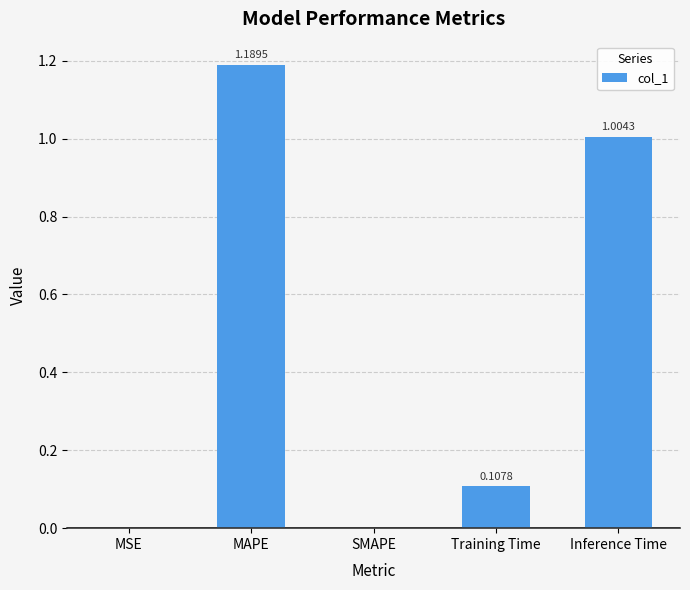

What is the sum of all values?

2.3